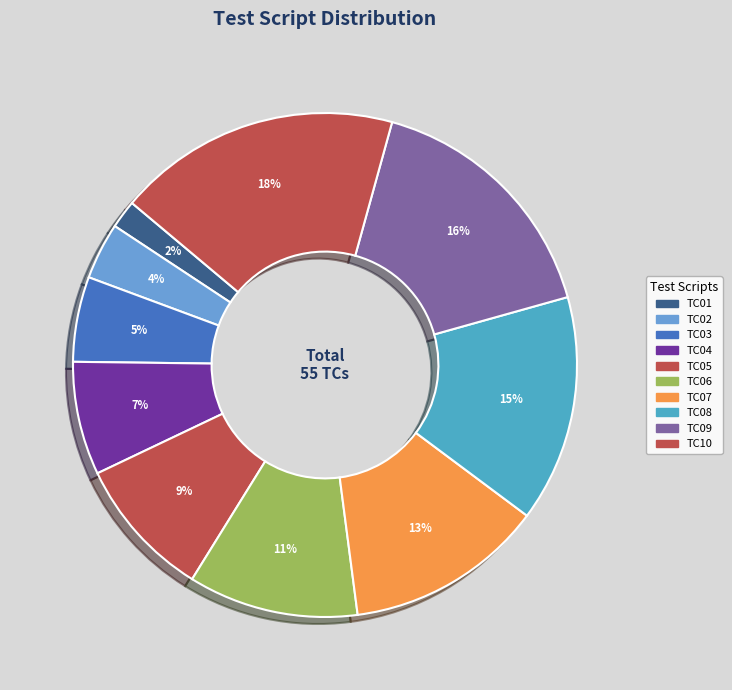

To the nearest percent, what is the average slice percentage?

10%